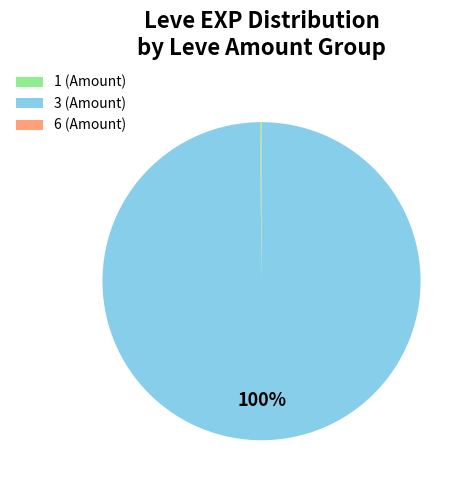

To the nearest percent, what is the average slice percentage?

33%